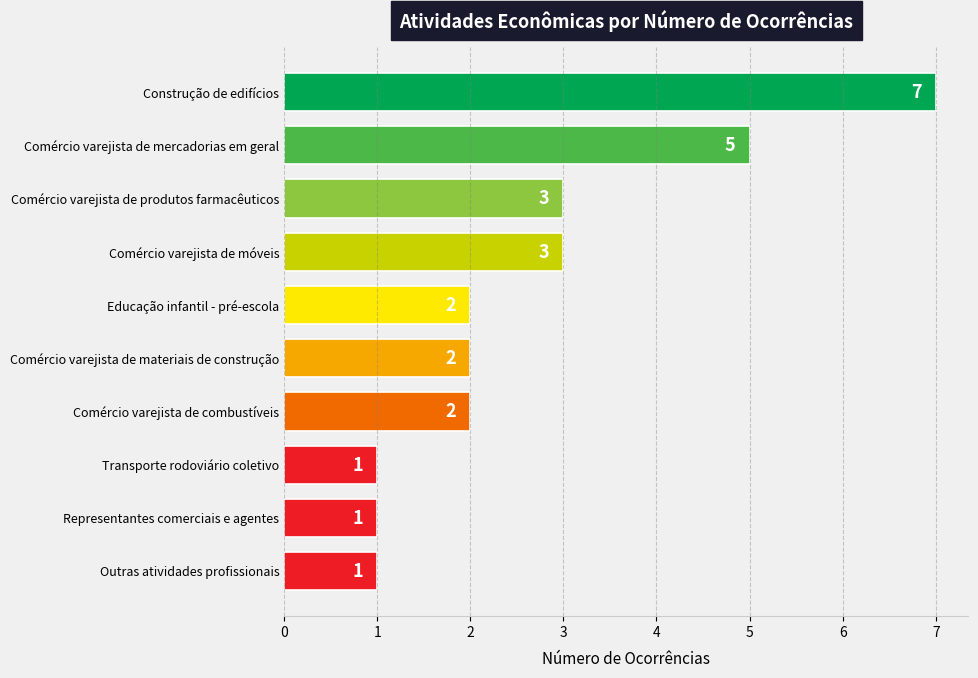

What is the value of the 5th bar from the top?

2